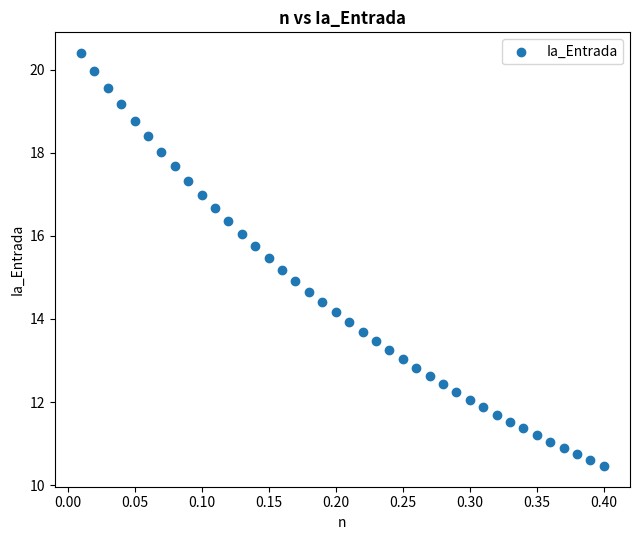

What is the range of Y values (max minus min)?

9.9